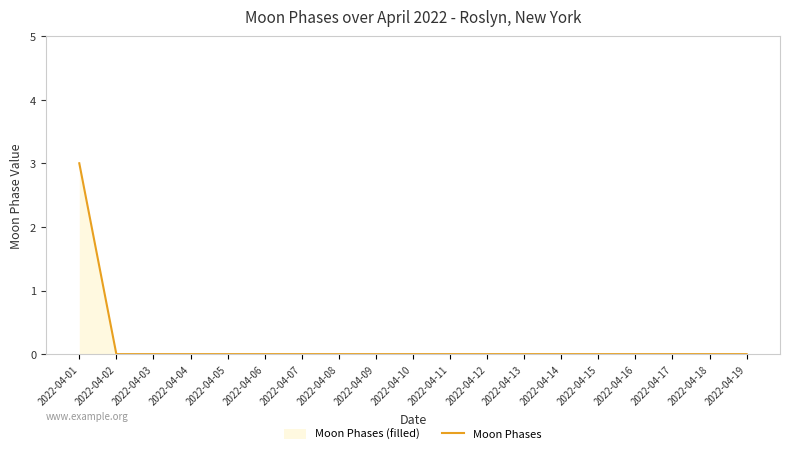

Which label corresponds to the largest value in the chart?

2022-04-01